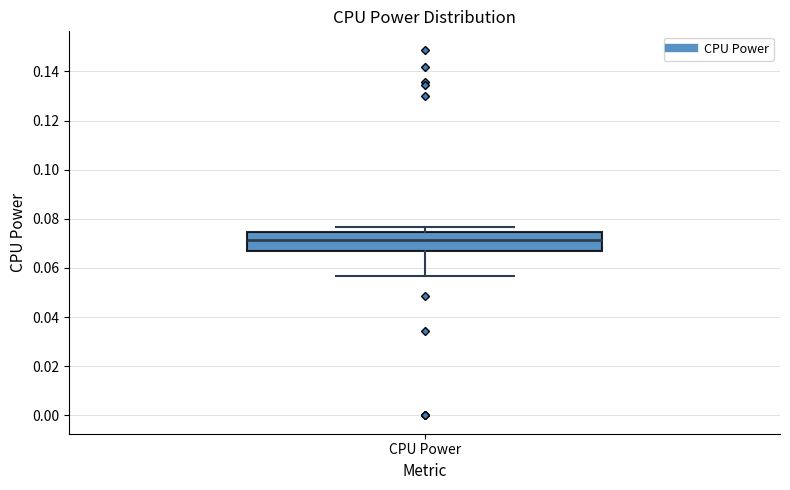

Transcribe this box plot: give where the median line is, the range the box spans, and where the two whiskers end, as read against the y-axis. The values are not printed on the chart, so give them approximately, as read against the axis.

median 0.072, box 0.066 to 0.074, whiskers 0.056 to 0.076